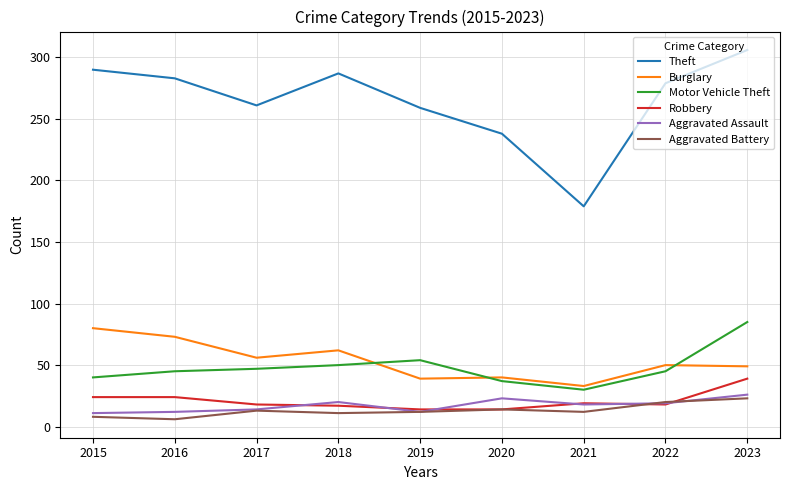

List the series in order of their peak value, highest first.

Theft, Motor Vehicle Theft, Burglary, Robbery, Aggravated Assault, Aggravated Battery